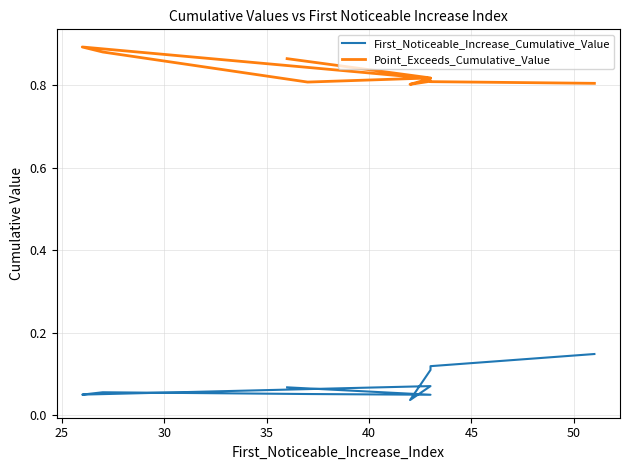

Which has a higher value, 30 or 45?

30